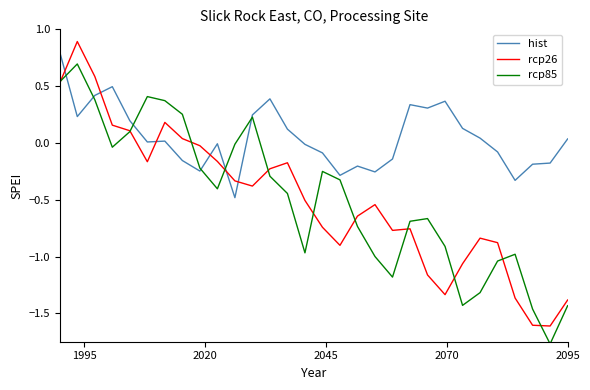

How many intersections are there between rcp26 and hist?

6